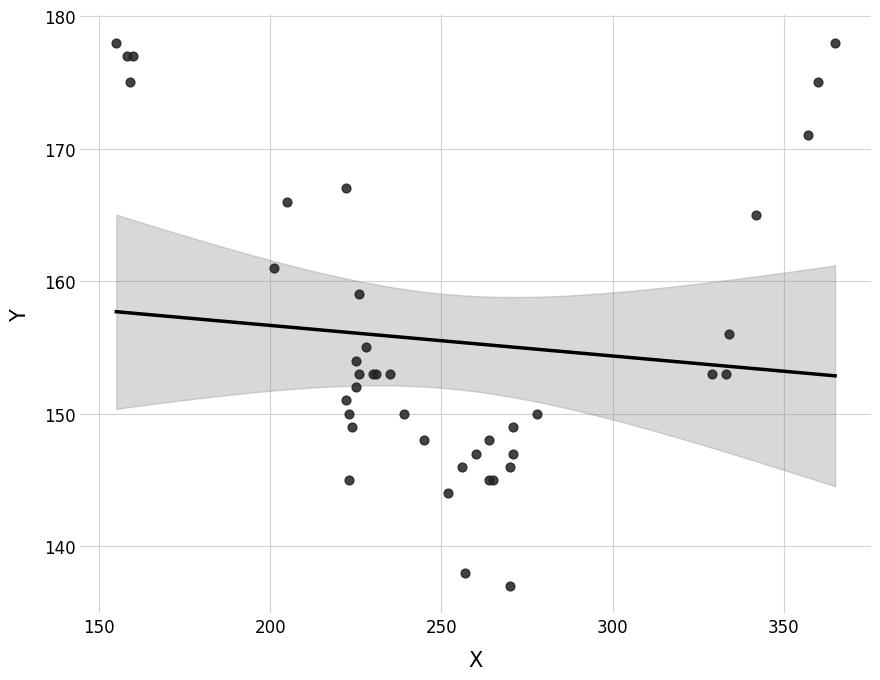

What Y value in the scatter plot is closest to 157?

156